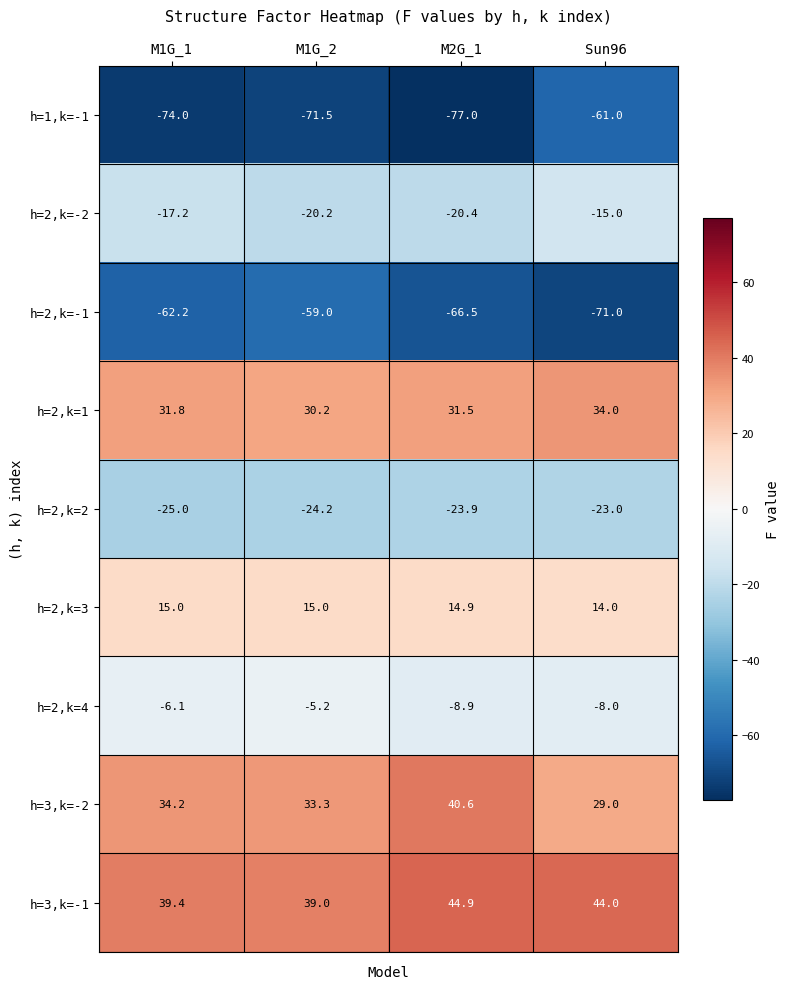

Is it true that h=2,k=-2 equals -11.3 at M1G_1?

False